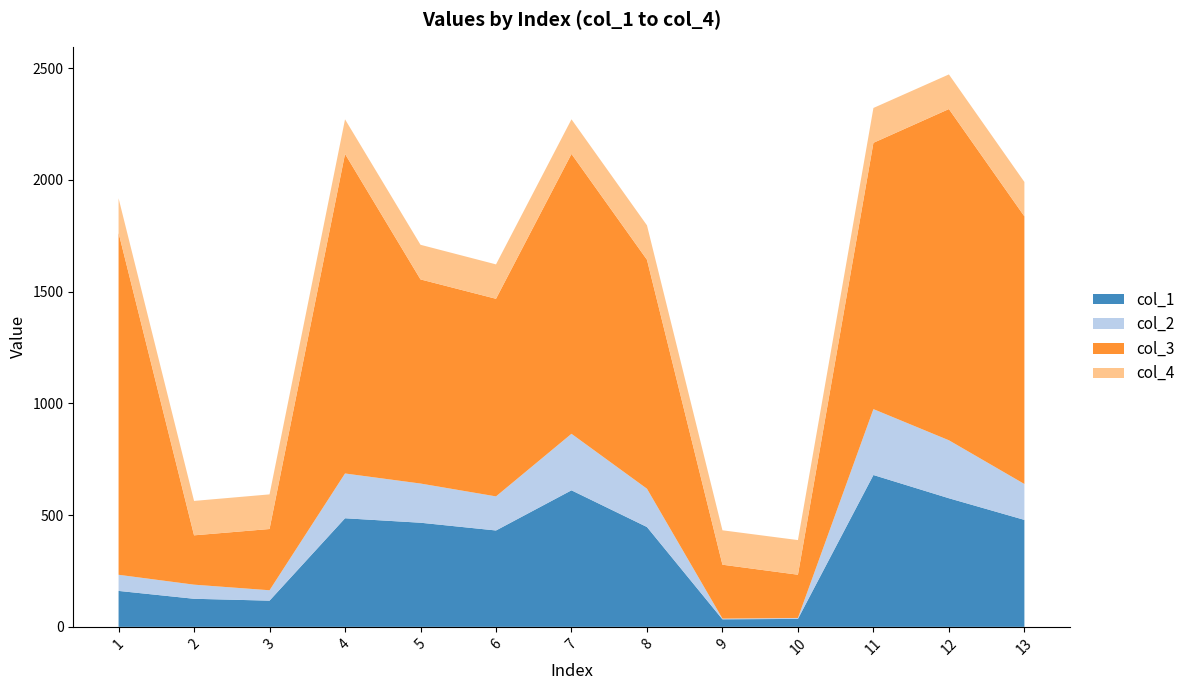

Reading left to right, extract all data points from this chart.

col_1: 1=160.9	2=125.7	3=117.3	4=486.0	5=466.1	6=431.3	7=611.1	8=446.9	9=33.8	10=35.6	11=679.6	12=575.6	13=478.7
col_2: 1=72.2	2=63.1	3=46.5	4=200.5	5=175.4	6=152.6	7=252.9	8=171.4	9=3.2	10=4.3	11=294.9	12=259.5	13=160.7
col_3: 1=1530.2	2=220.8	3=274.1	4=1430.0	5=913.6	6=884.4	7=1252.5	8=1024.8	9=241.2	10=193.5	11=1191.8	12=1482.3	13=1197.8
col_4: 1=155.0	2=154.0	3=155.0	4=155.0	5=155.0	6=154.0	7=155.0	8=154.0	9=154.0	10=155.0	11=156.0	12=155.0	13=154.0